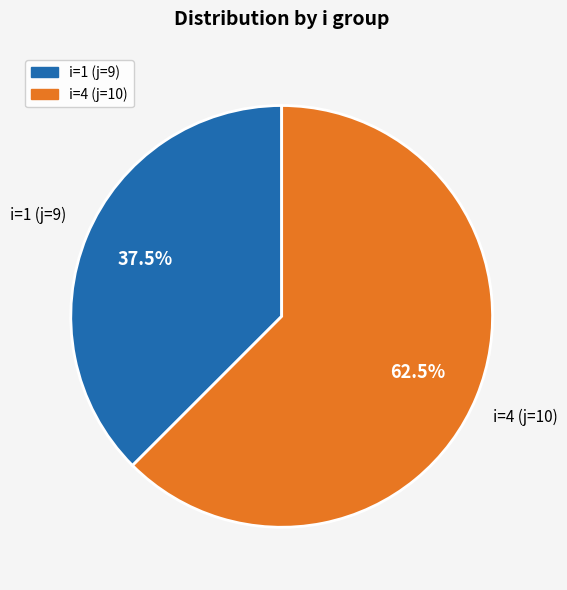

To the nearest percent, what is the combined percentage of i=4 (j=10) and i=1 (j=9)?

100%